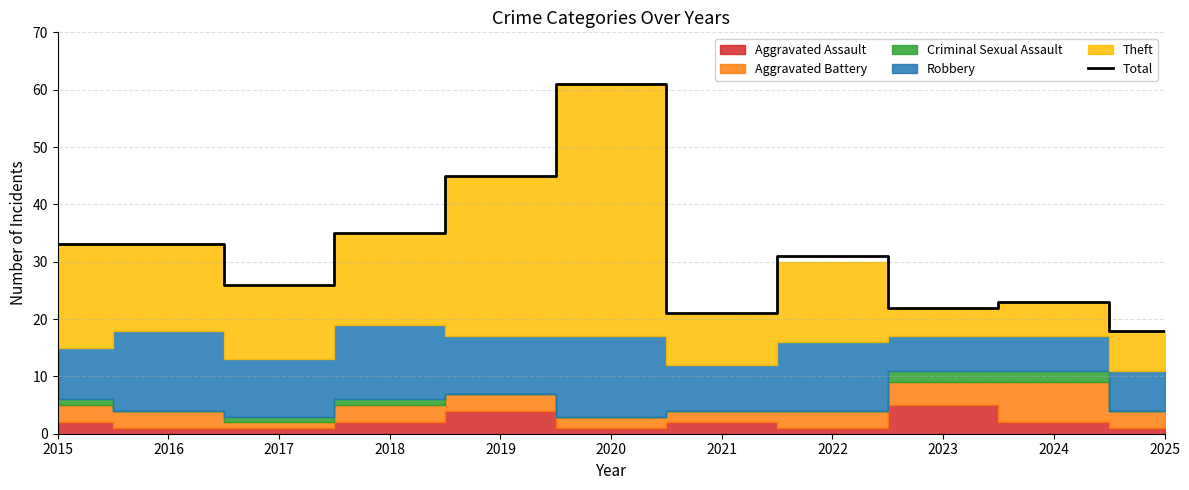

How many interior local peaks (higher than both neighbors) does the data have?

3